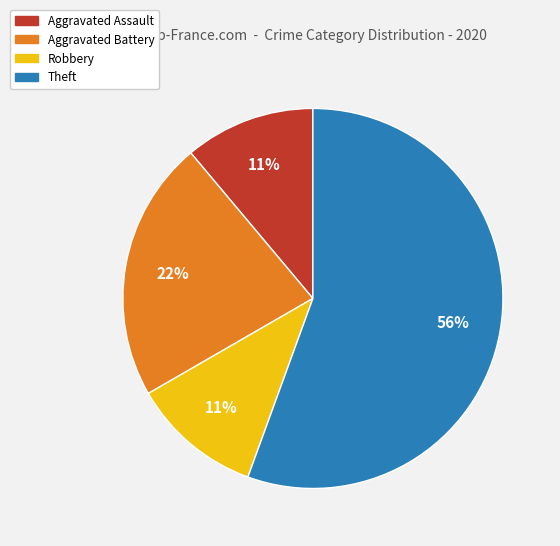

To the nearest percent, what percentage of the pie is Aggravated Assault?

11%